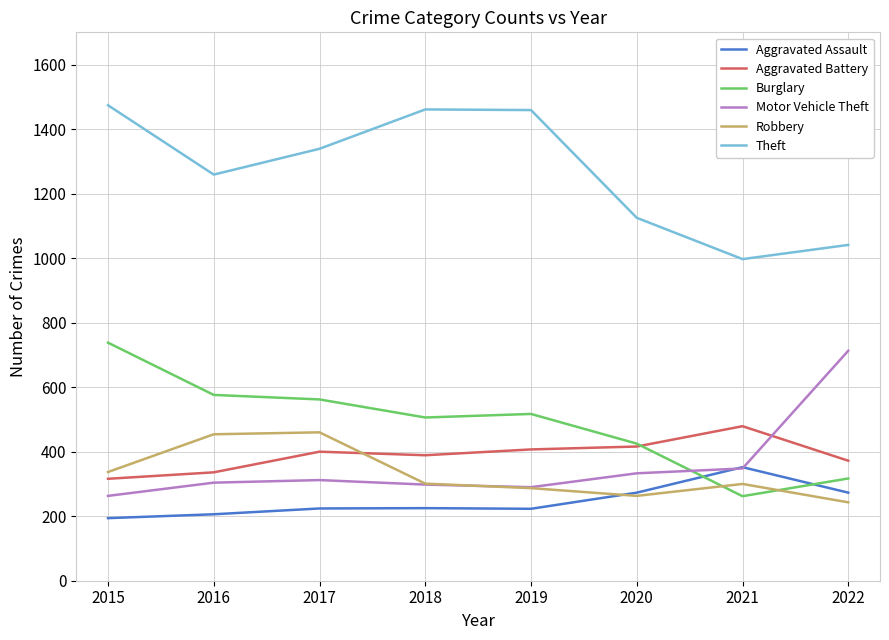

Is it true that Aggravated Assault equals 223 at 2019?

True